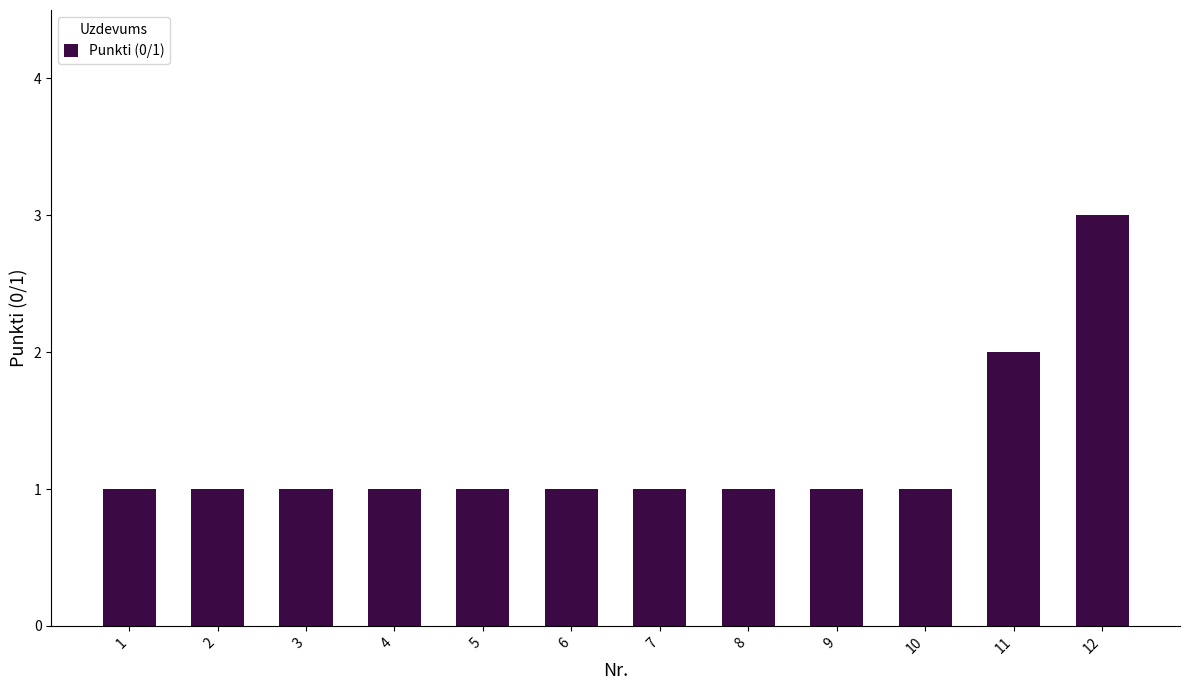

Which label corresponds to the largest value in the chart?

12